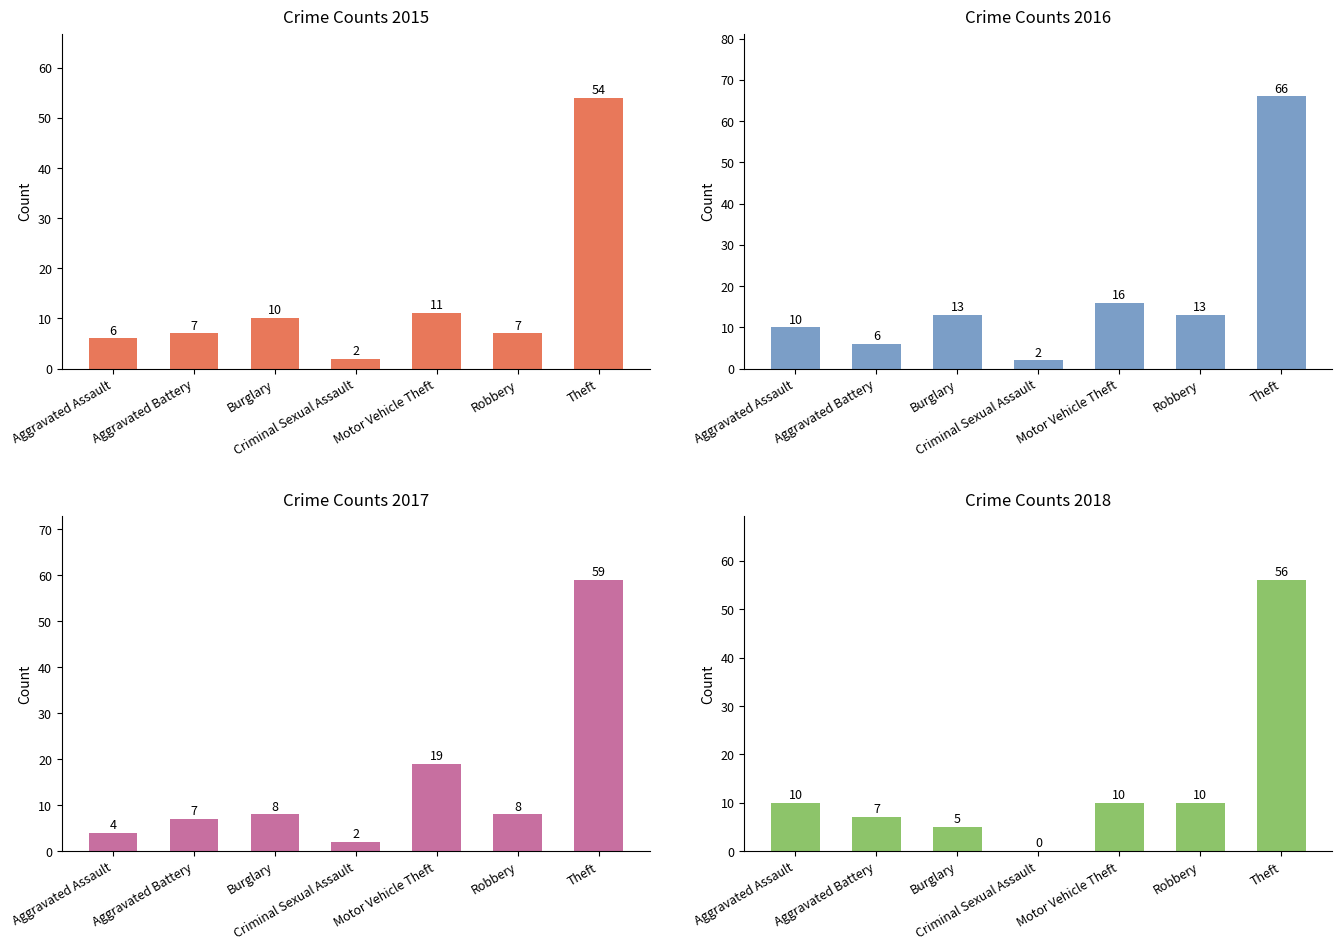

What is the label of the 2nd bar from the left?

Aggravated Battery